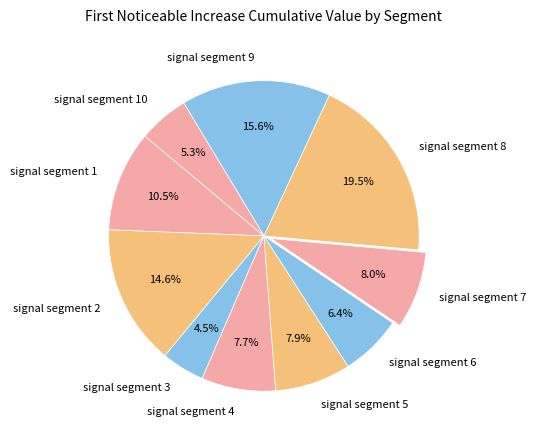

What percentage is the signal segment 9 slice, to the nearest percent?

16%